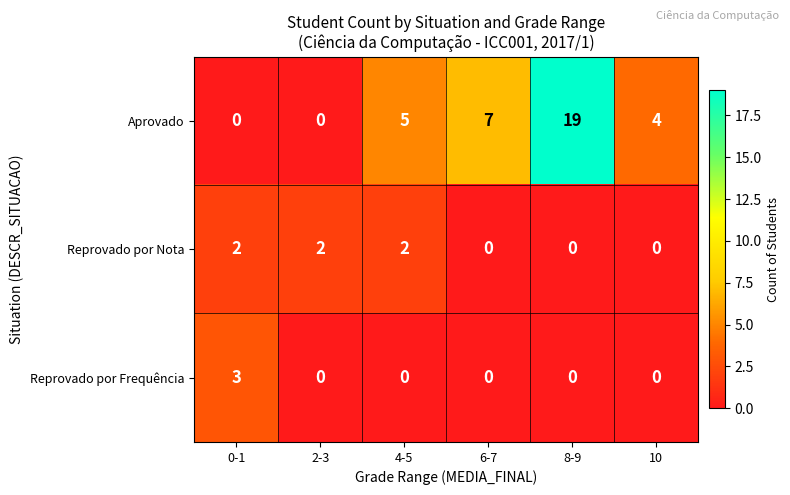

What is the average value of the Aprovado series?

6